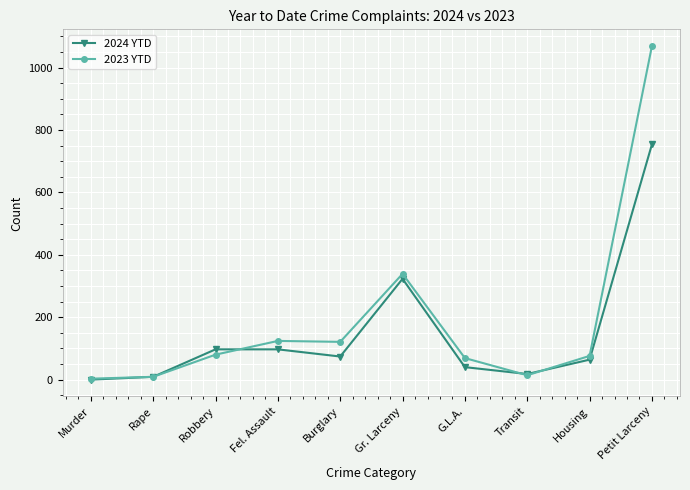

What is the label of the 9th point from the right?

Rape